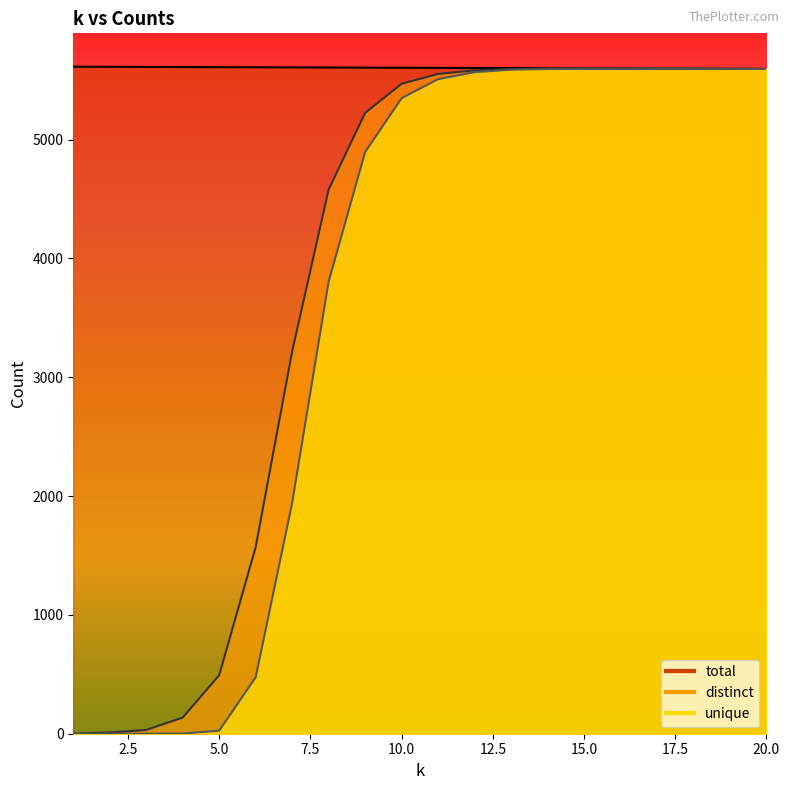

True or false: total and distinct cross at least once.

False